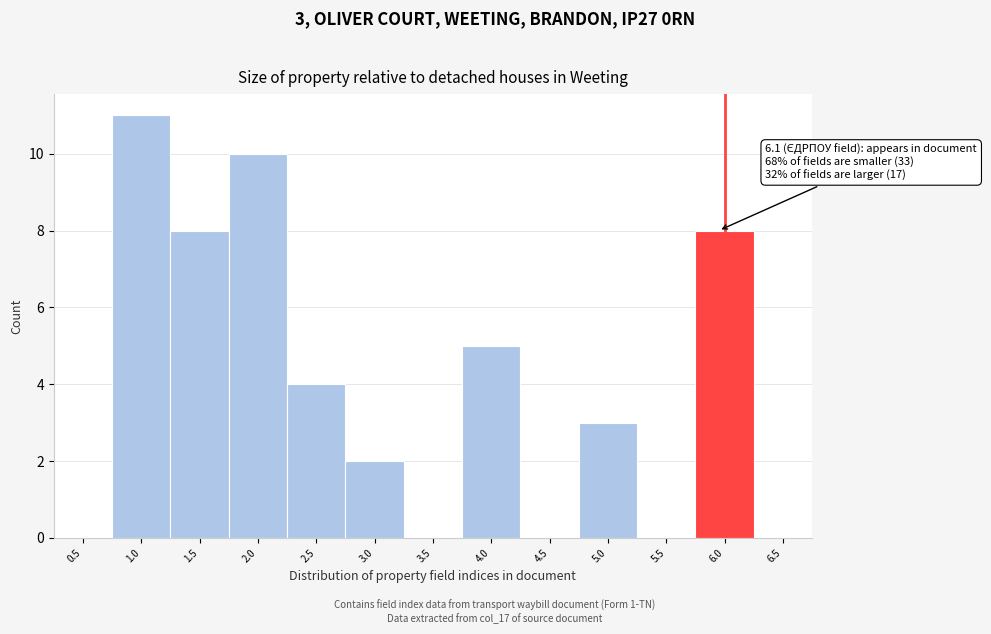

Reading left to right, what are all the values shown in this chart?

0.5=0	1.0=11	1.5=8	2.0=10	2.5=4	3.0=2	3.5=0	4.0=5	4.5=0	5.0=3	5.5=0	6.0=8	6.5=0